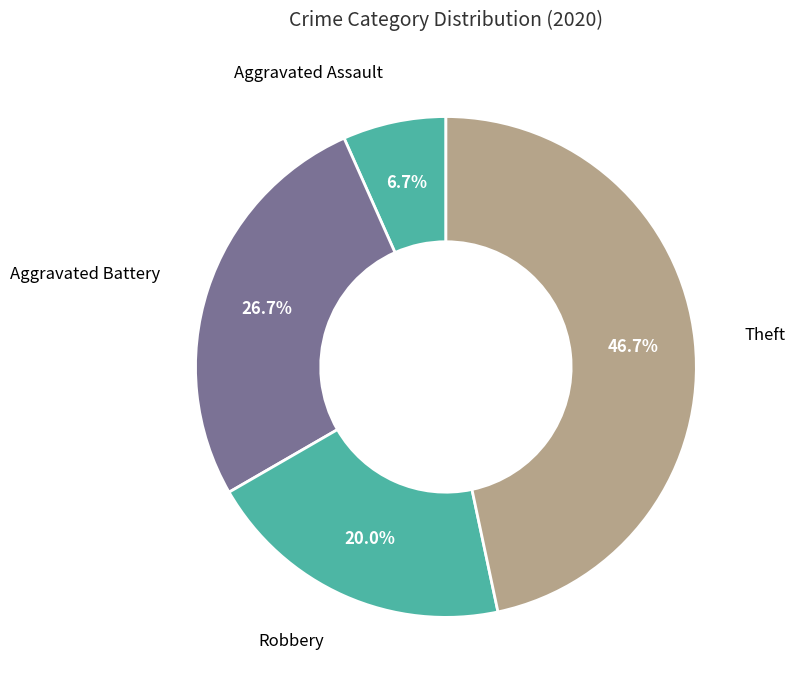

How many segments does this pie chart have?

4